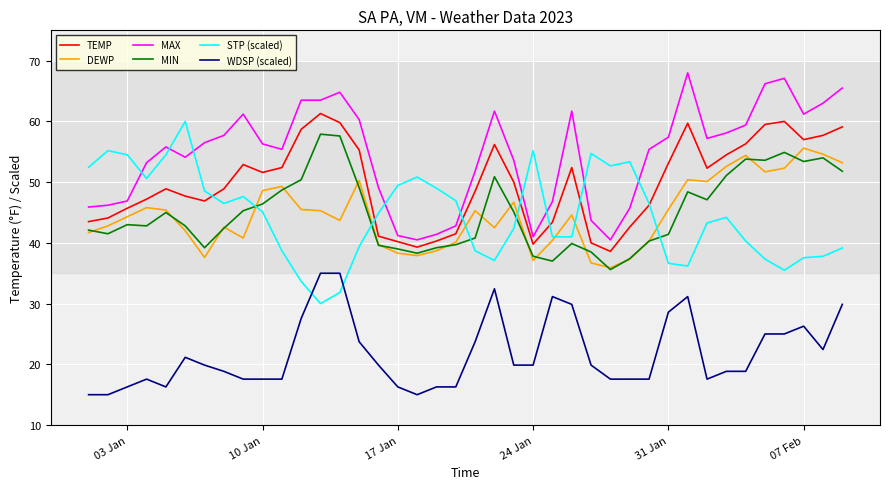

What is the minimum value for TEMP?

38.6